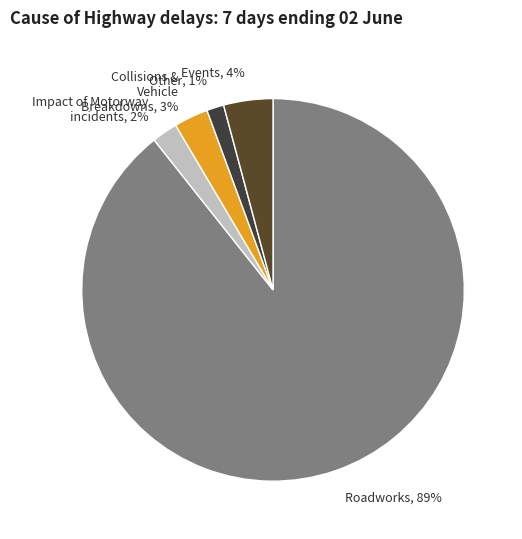

How many segments does this pie chart have?

5